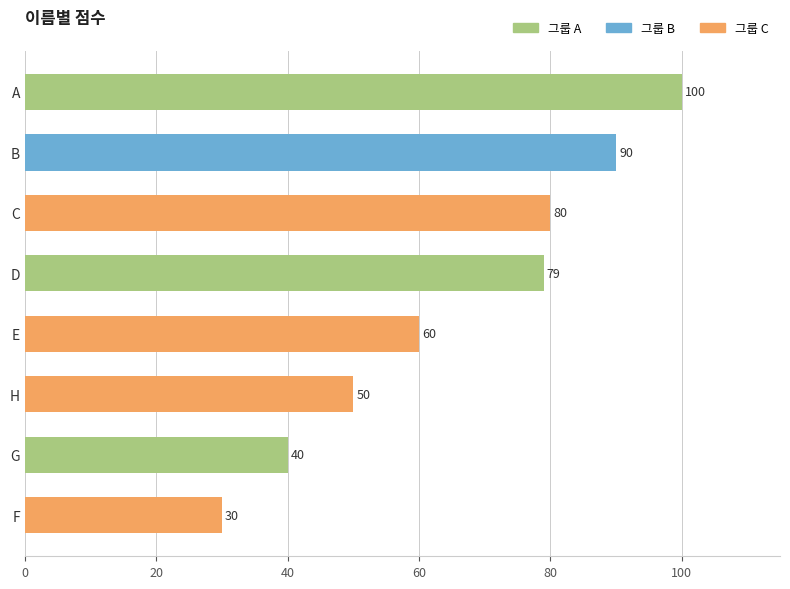

Rank the categories by value from highest to lowest.

A, B, C, D, E, H, G, F